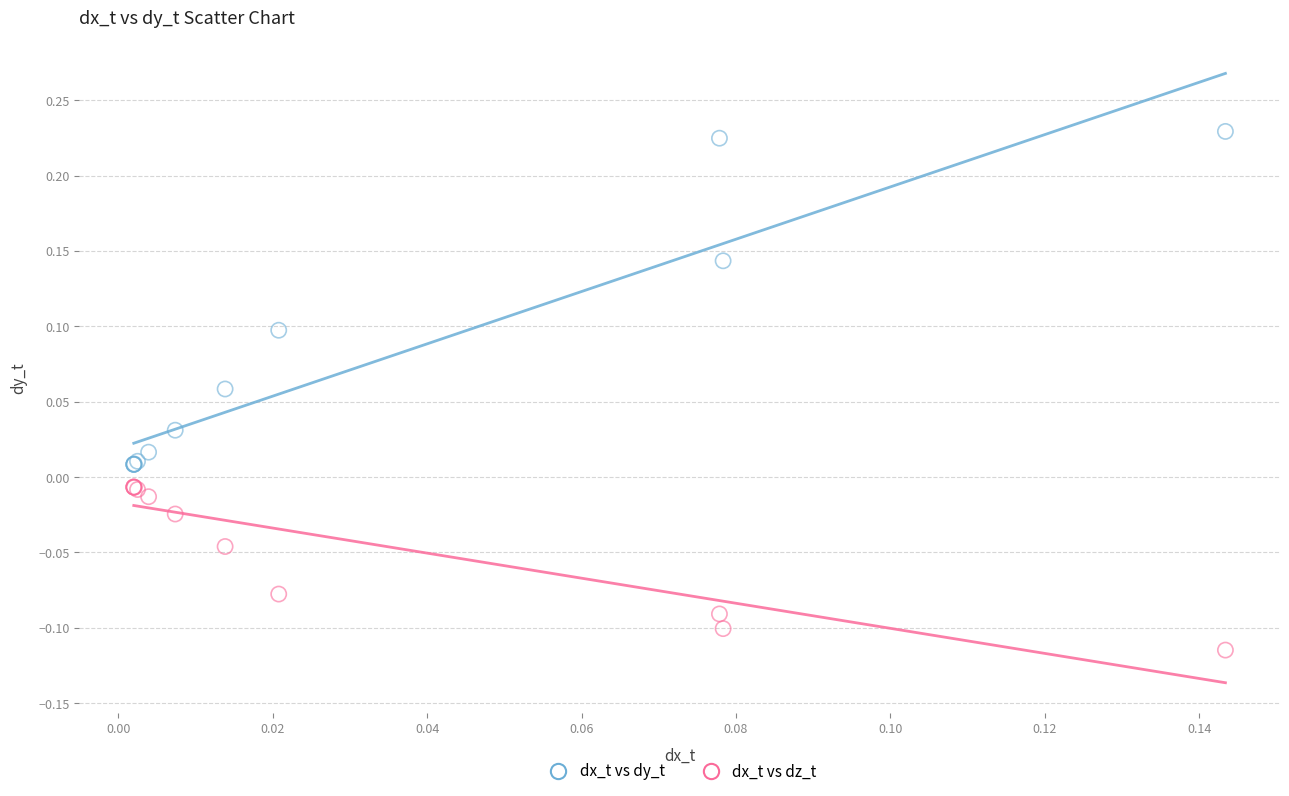

Which series has the widest spread of Y values?

dx_t vs dy_t